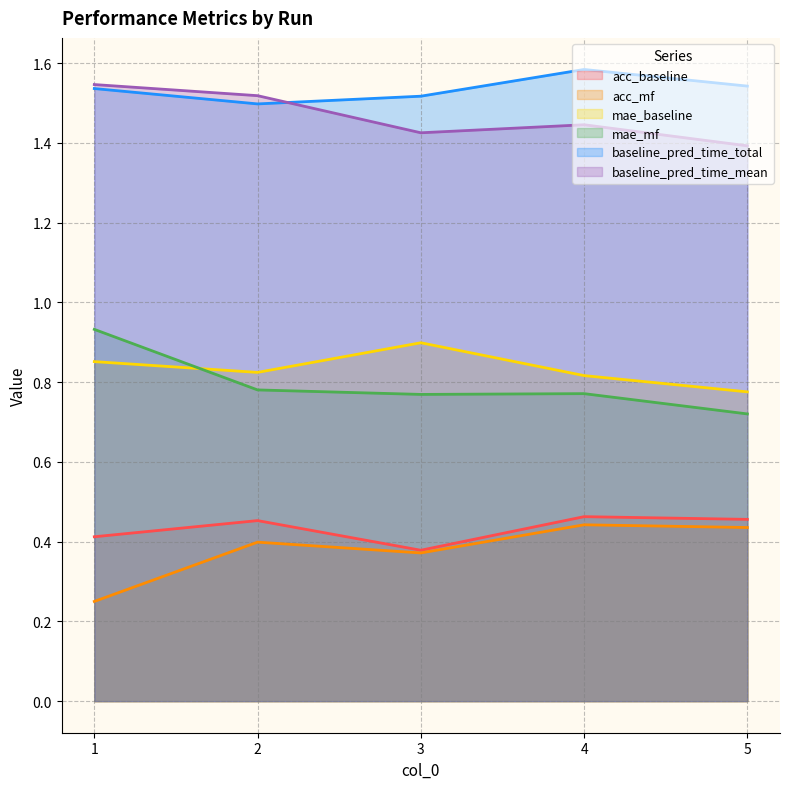

The value of acc_mf at 2 is 0.4. True or false?

True